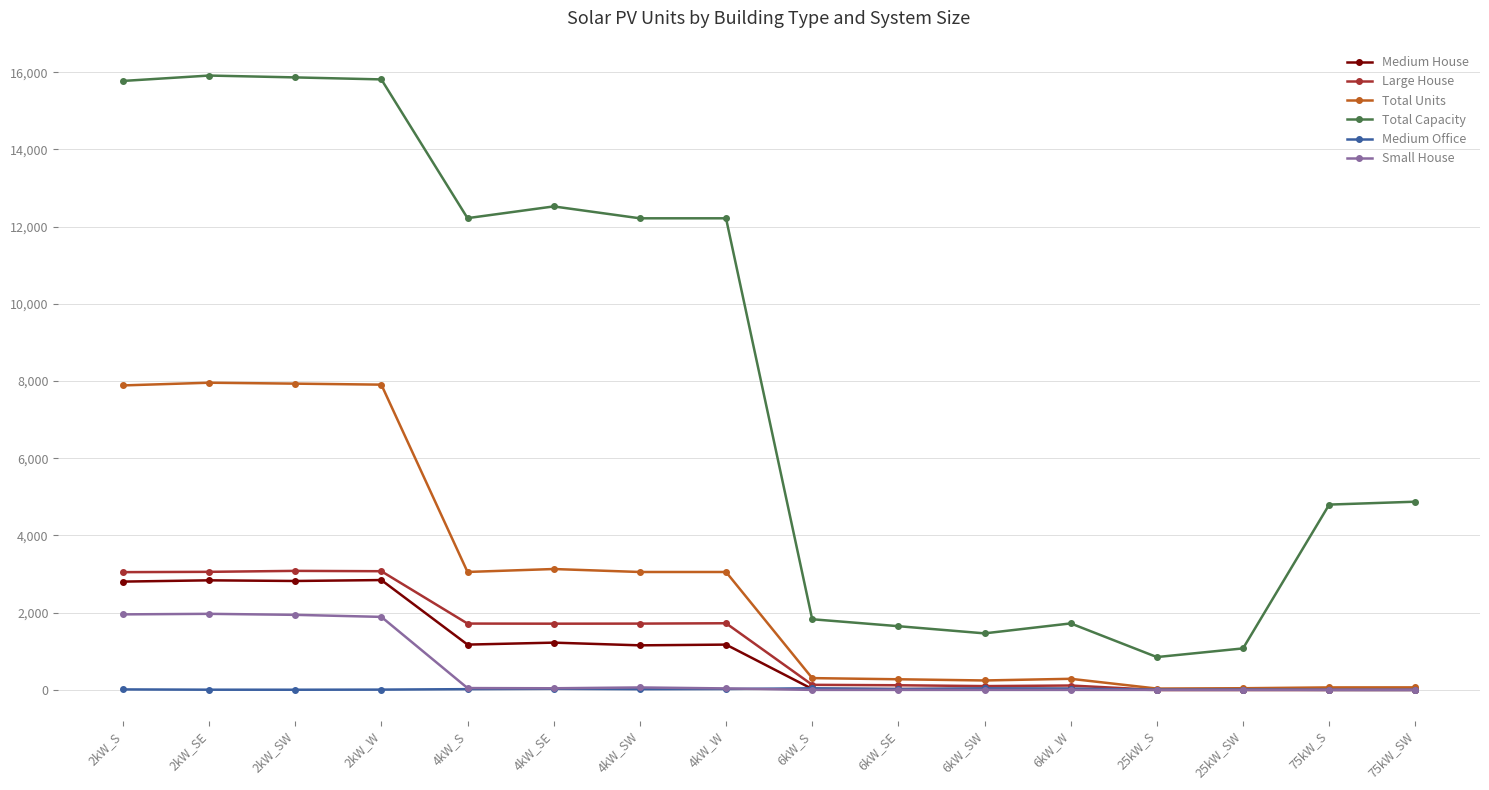

How many data points in Total Capacity are less than 12216?

8